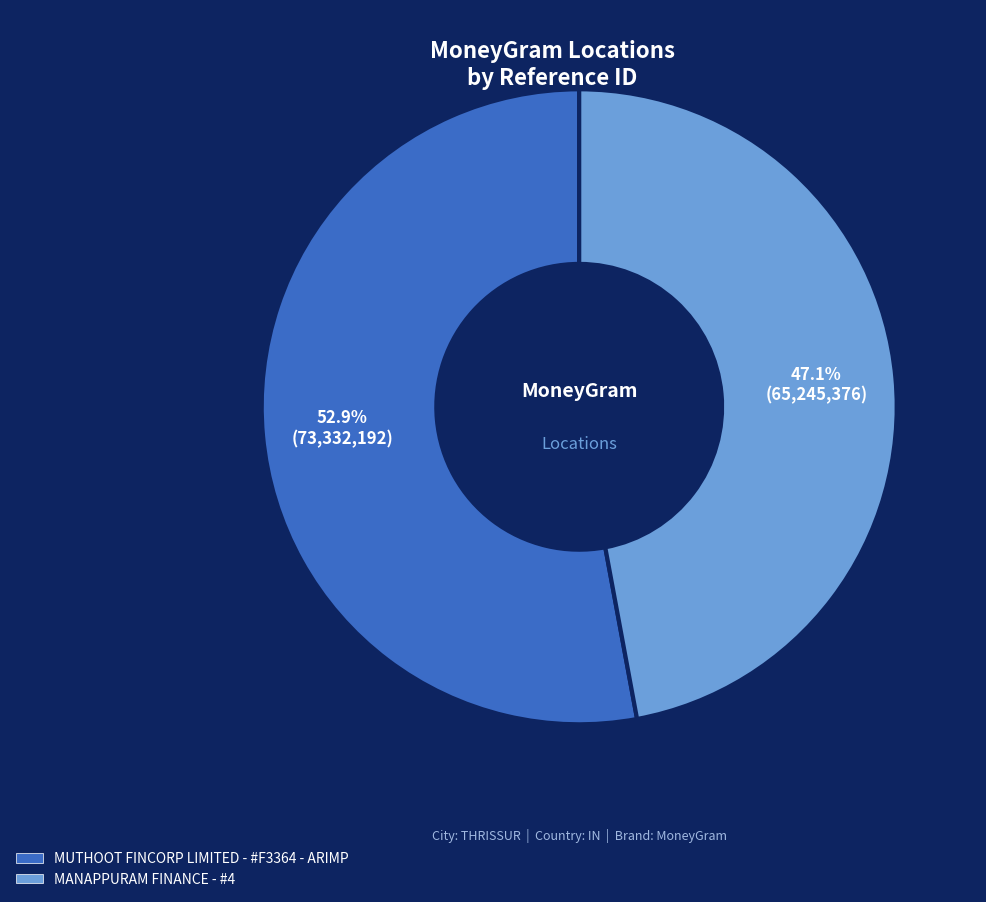

Does MUTHOOT FINCORP LIMITED - #F3364 - ARIMP account for over 50% of the chart?

Yes